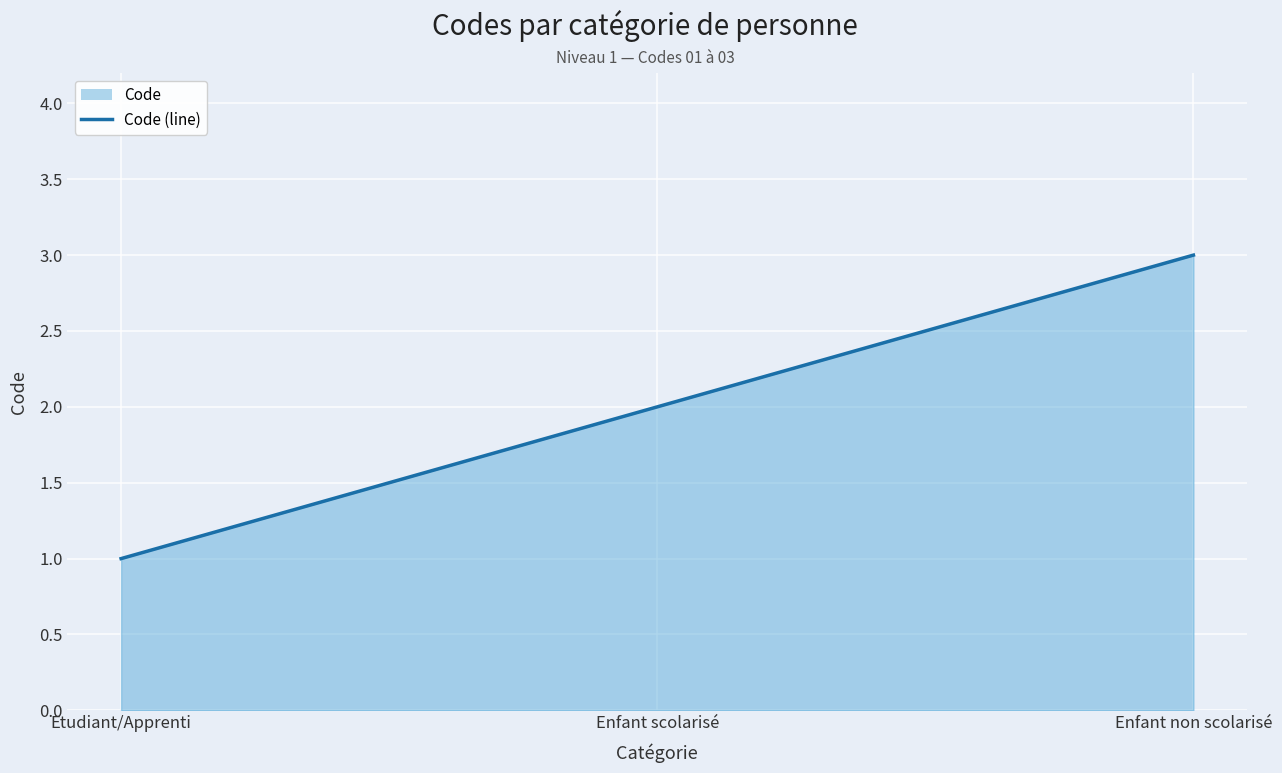

Where is the data nearest to the value 2?

Enfant scolarisé